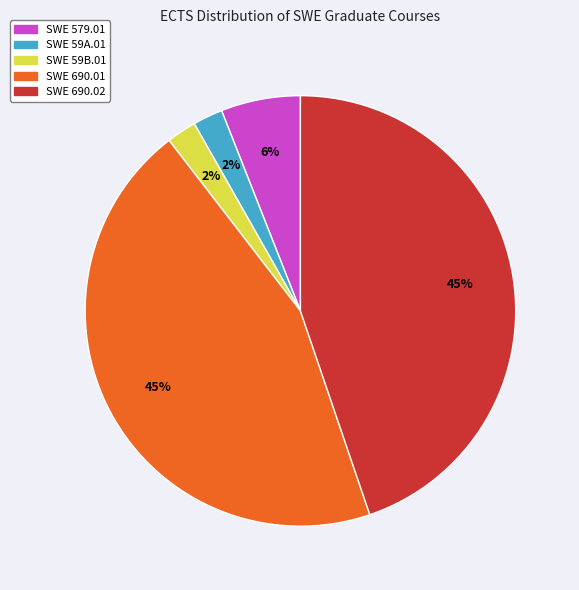

Does any single category account for the majority?

No